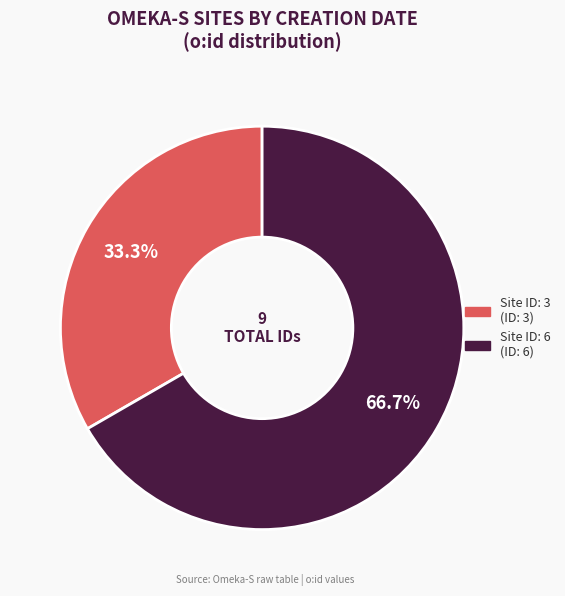

Is there any slice that represents more than half of the pie?

Yes